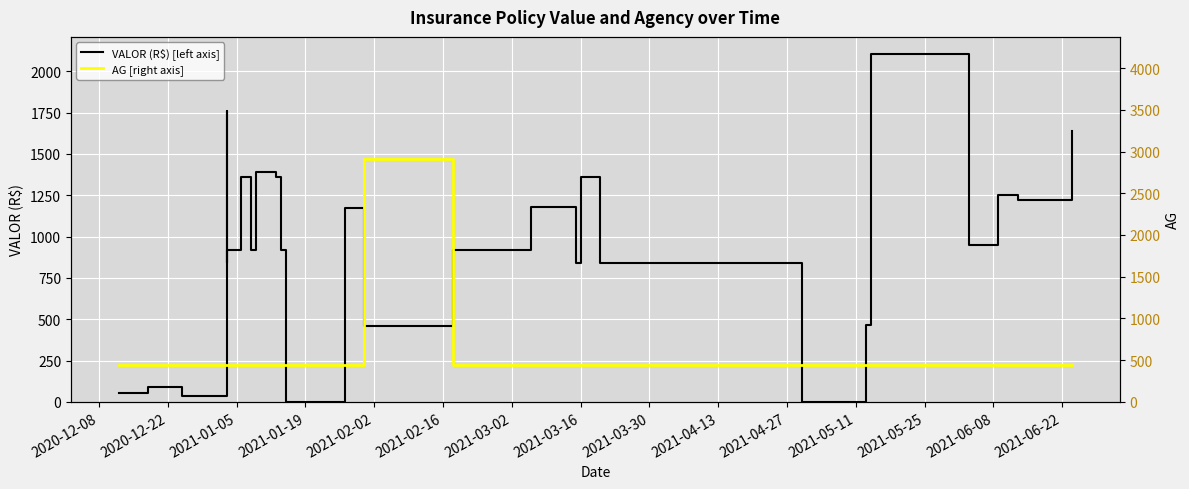

Reading right to left, transcribe all the data shown in this chart.

VALOR (R$) [left axis]: 1638.4	1220.6	1254.6	948.7	2103.2	465.2	0.0	0.0	840.0	1359.5	840.0	1179.6	921.9	456.0	1173.8	0.0	921.8	921.8	1359.5	1359.5	1359.6	1389.3	1173.8	921.8	1359.5	921.9	840.0	840.0	840.0	840.0	840.0	840.0	840.0	840.0	840.0	1761.8	840.0	38.0	89.0	56.0
AG [right axis]: 445.0	445.0	445.0	445.0	445.0	445.0	445.0	445.0	445.0	445.0	445.0	445.0	445.0	2916.0	445.0	445.0	445.0	445.0	445.0	445.0	445.0	445.0	445.0	445.0	445.0	445.0	445.0	445.0	445.0	445.0	445.0	445.0	445.0	445.0	445.0	445.0	445.0	445.0	445.0	445.0